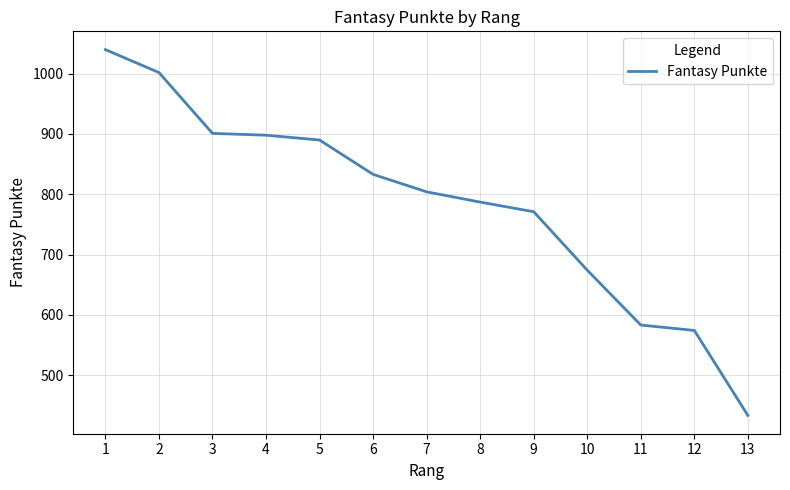

What is the smallest value displayed?

433